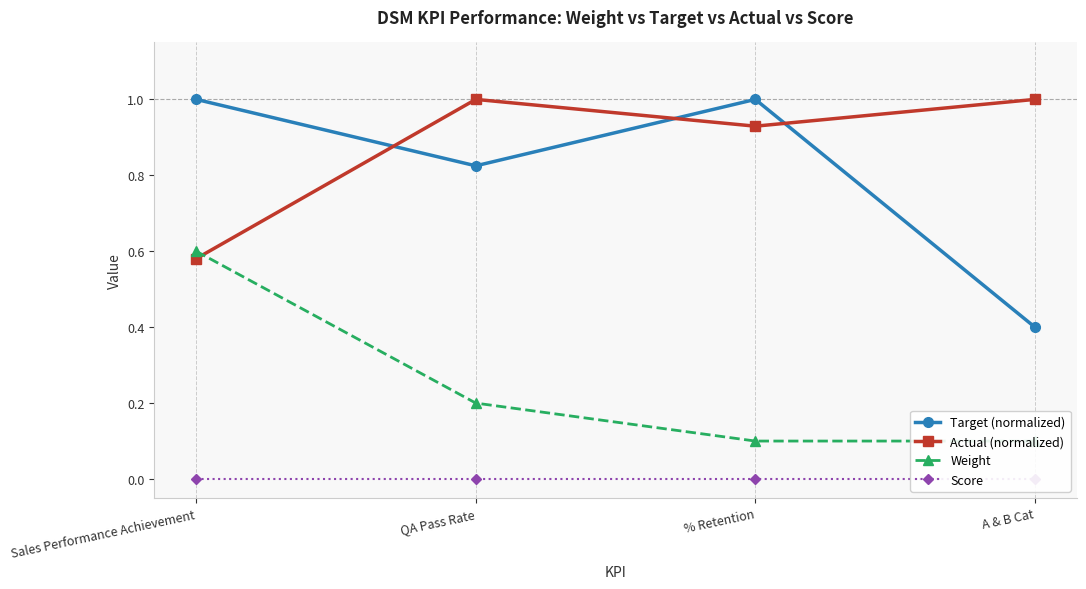

What is the difference between the highest and lowest values at QA Pass Rate?

1.0